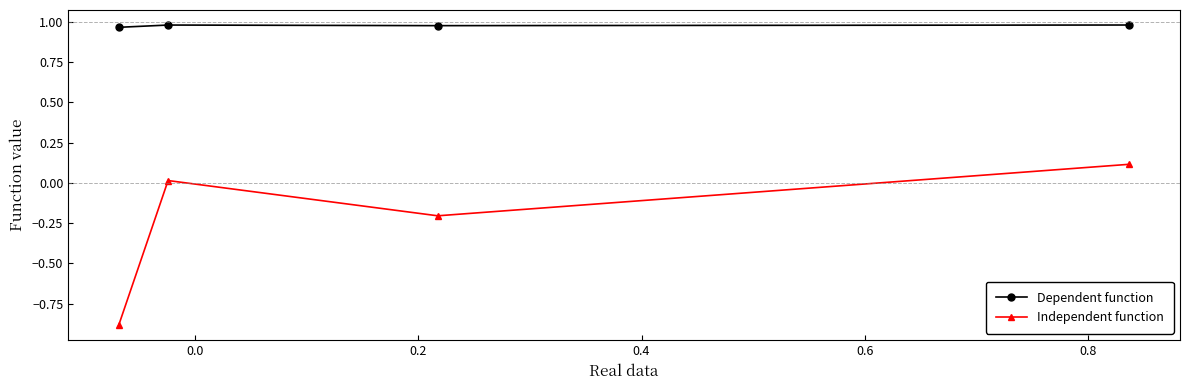

True or false: Dependent function and Independent function intersect in this chart.

False